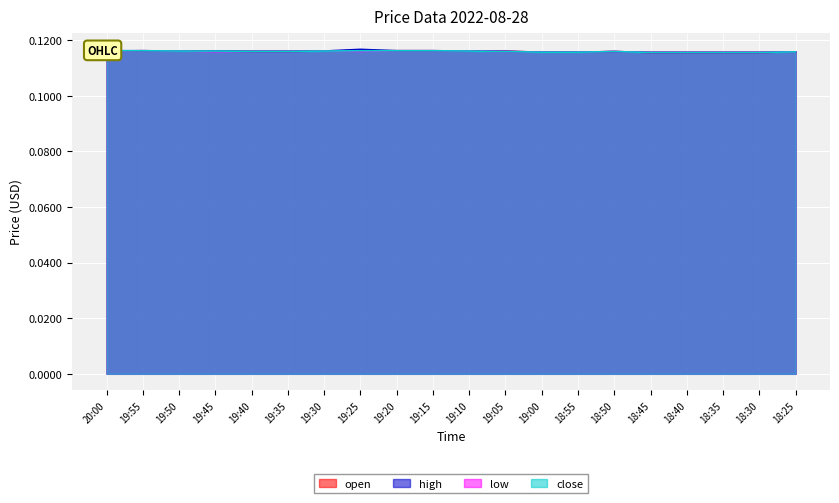

The value of close at 19:15 is 0.1. True or false?

True